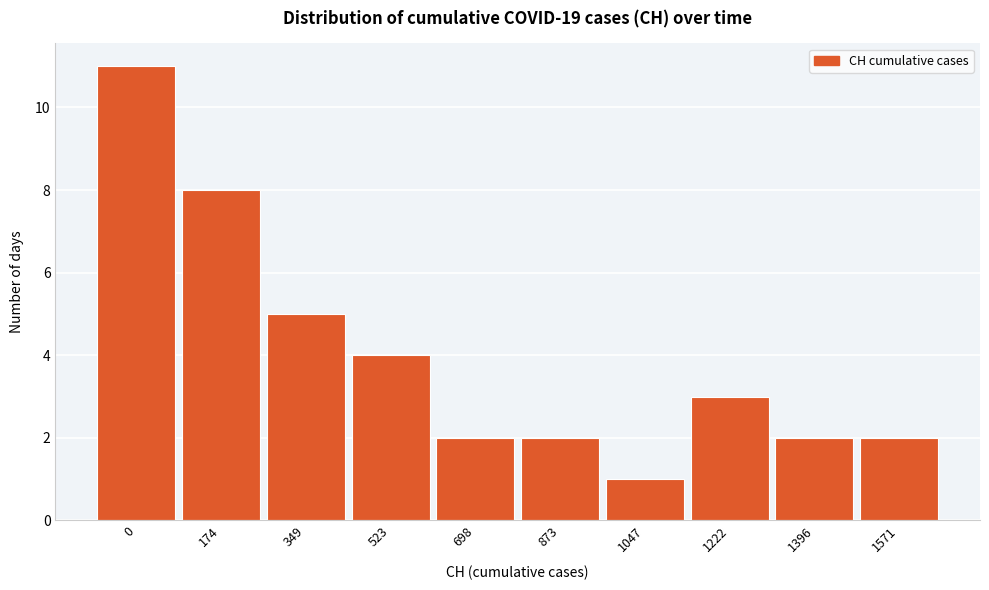

Reading left to right, transcribe all the data shown in this chart.

11	8	5	4	2	2	1	3	2	2